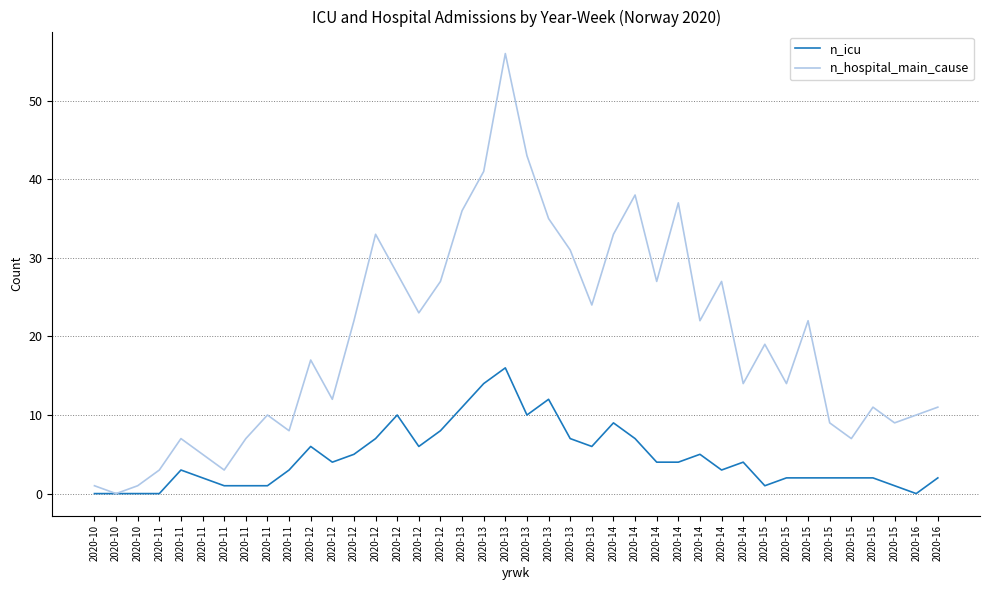

Count the number of categories in the chart.

40